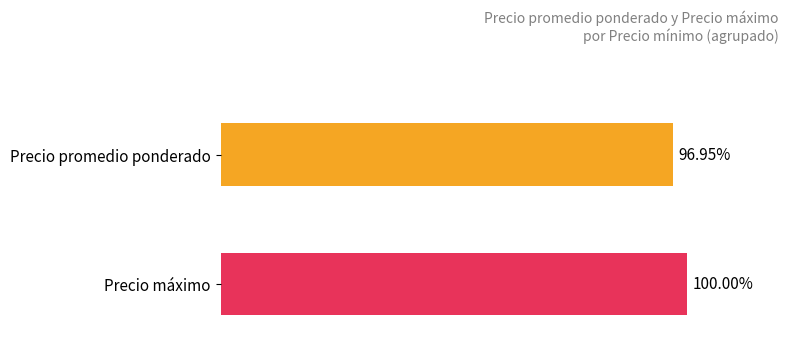

Is the value of Precio promedio ponderado at 2500 greater than the value of Precio maximo at 3300?

Yes